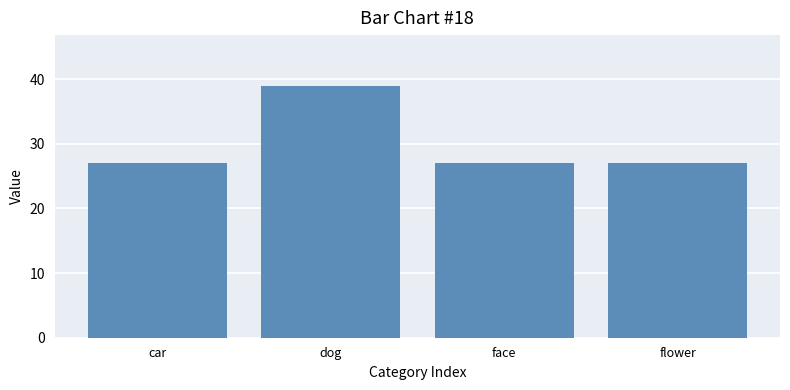

Does the chart contain stacked bars?

No